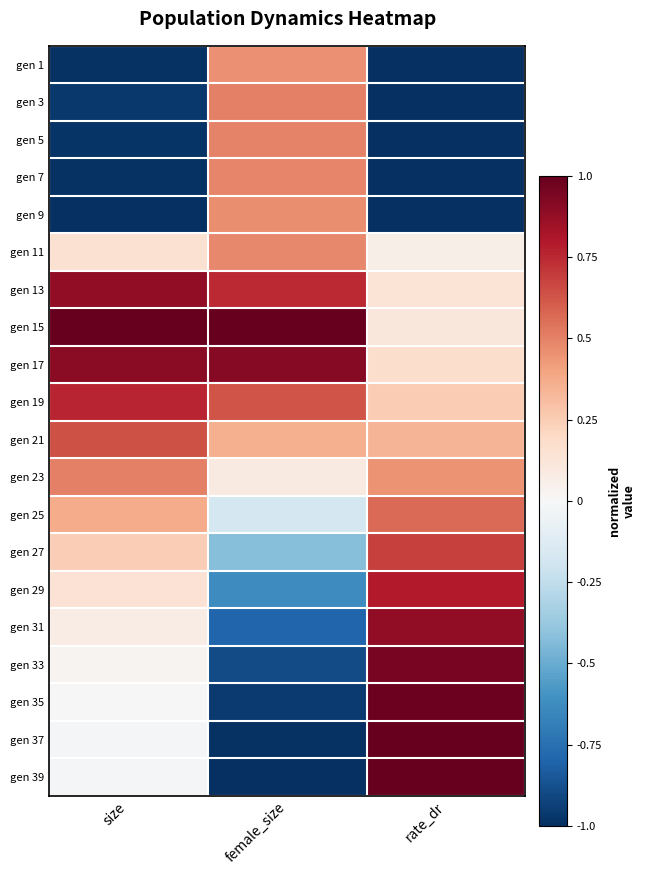

At how many categories does at least one series exceed 0?

3